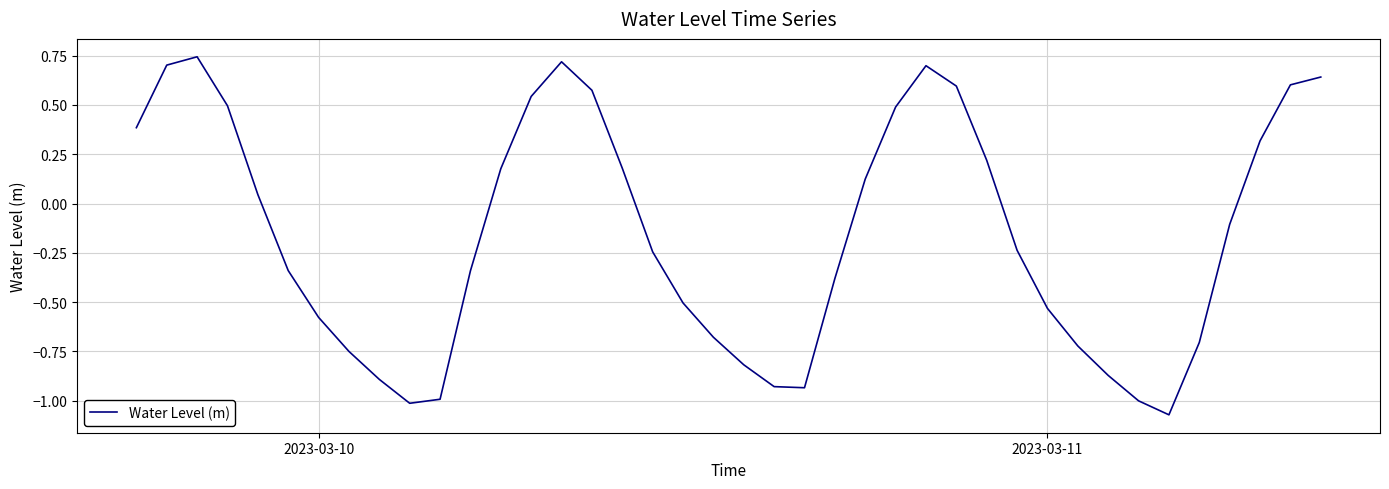

How many lines are shown in the chart?

1